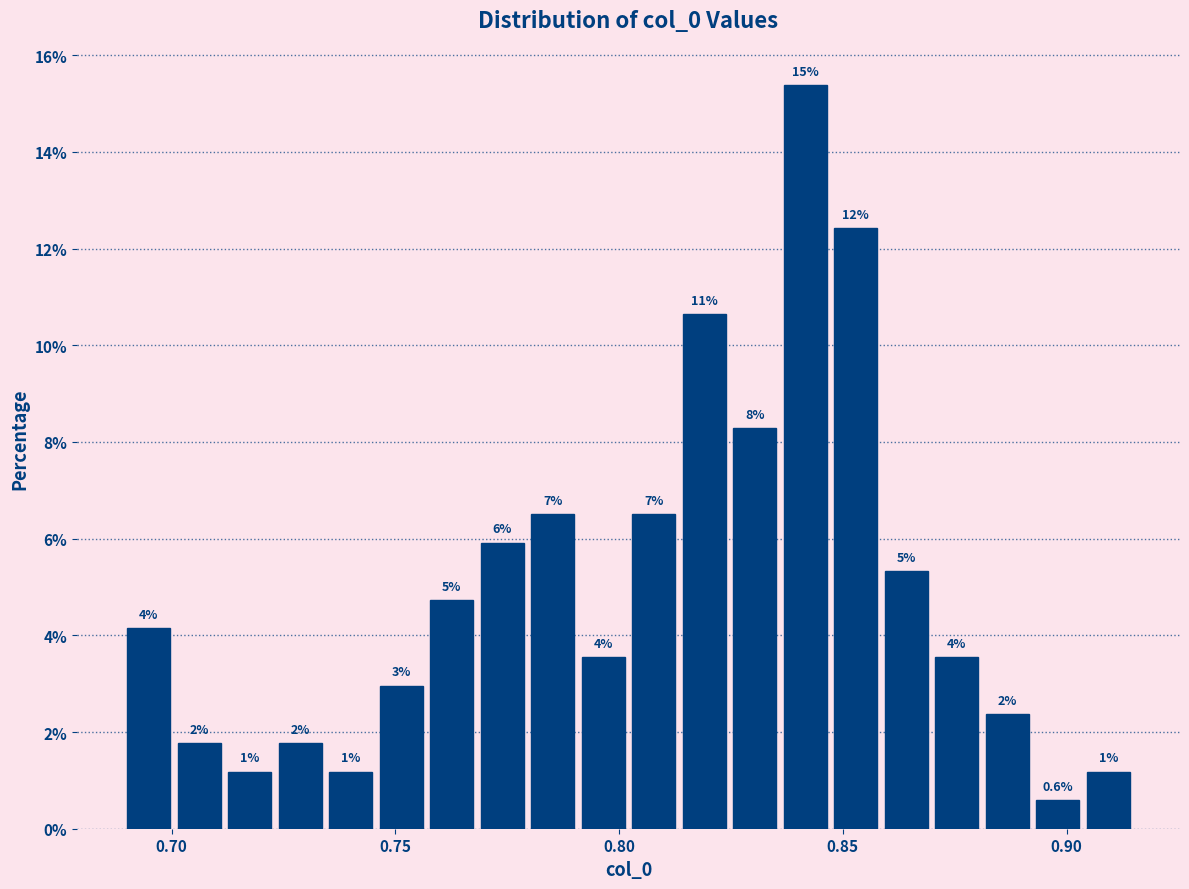

Read against the x-axis, roughly where is the centre of the tallest bar?

0.840